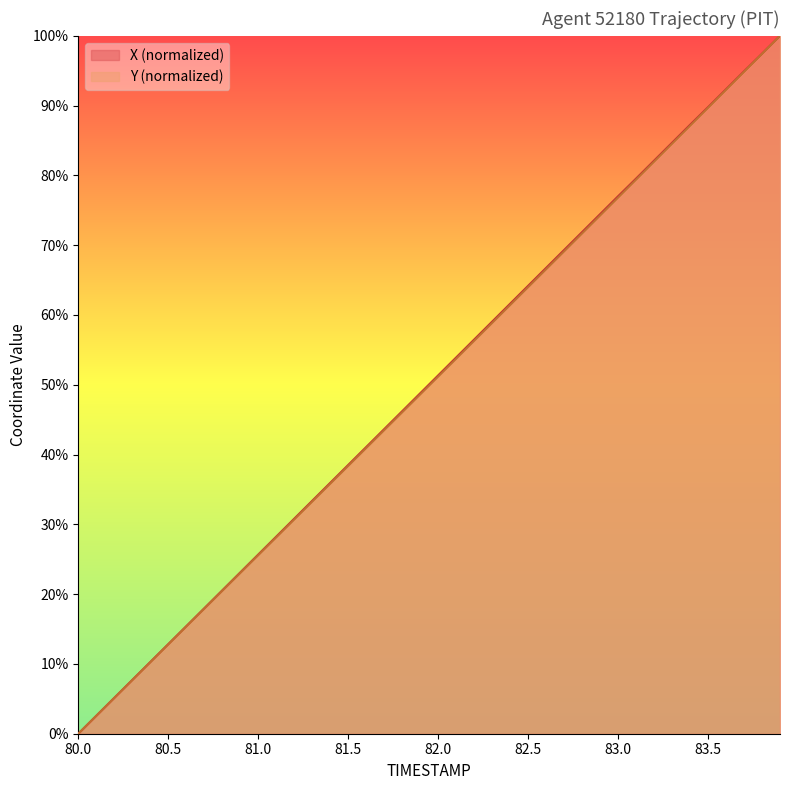

What is the maximum value shown in the chart?

100.0